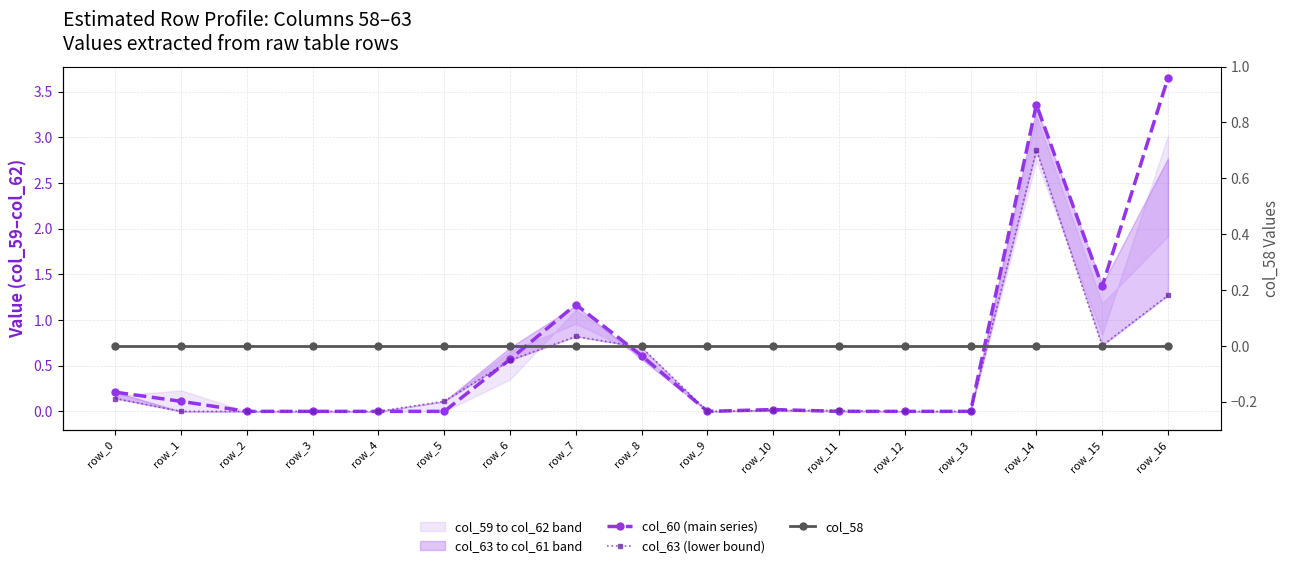

Rank the series by their average value, from highest to lowest.

col_60 (main series), col_63 (lower bound), col_58